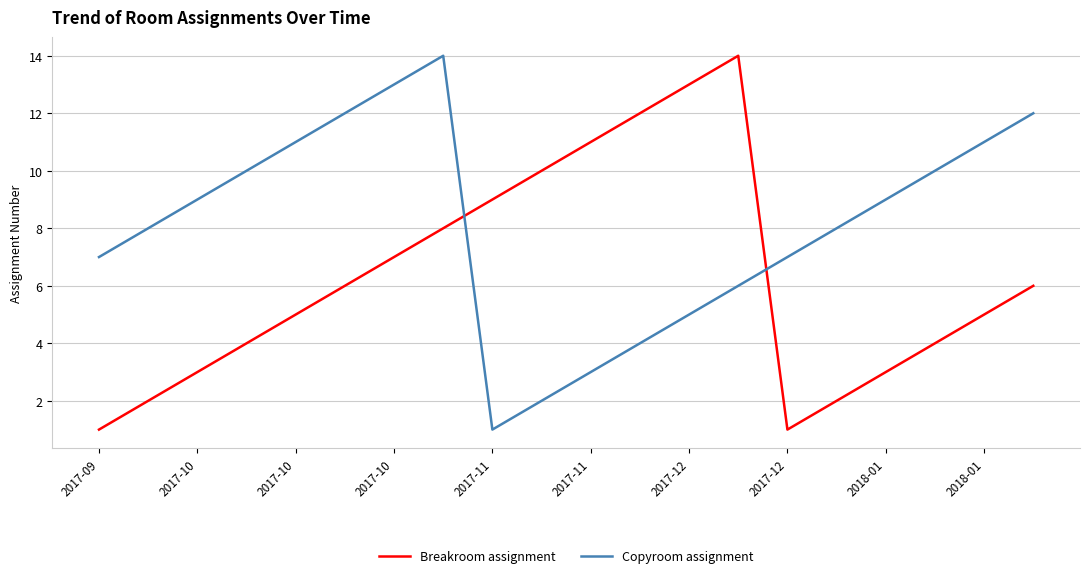

At how many categories does at least one series exceed 6?

20